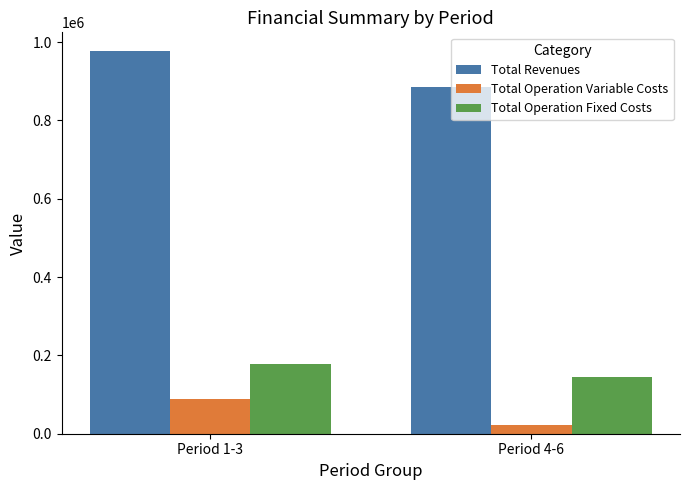

How many categories are shown in the chart?

2